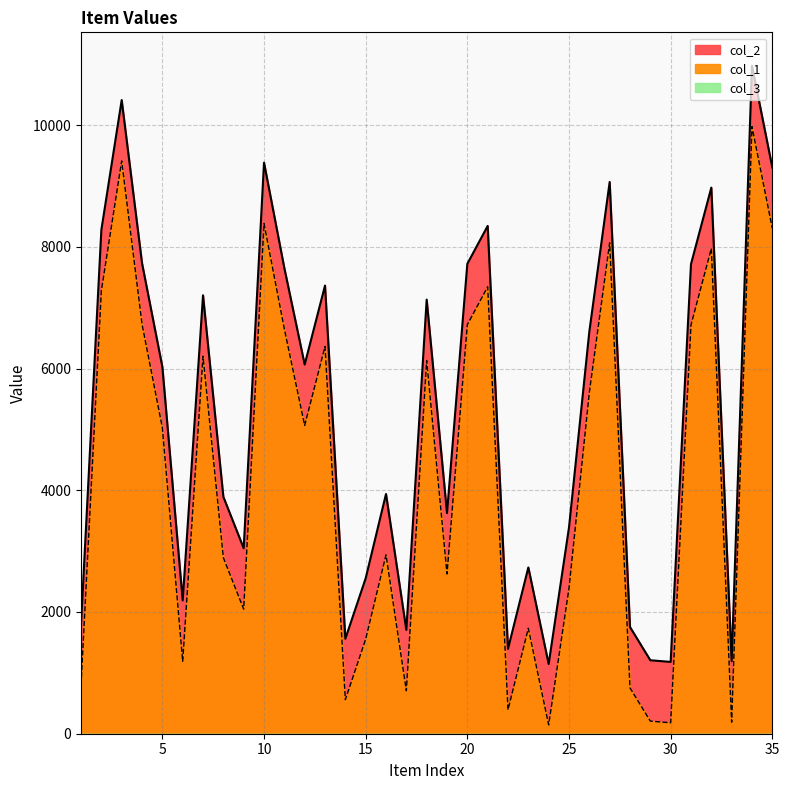

The value of col_1 at 31 is 7715. True or false?

True